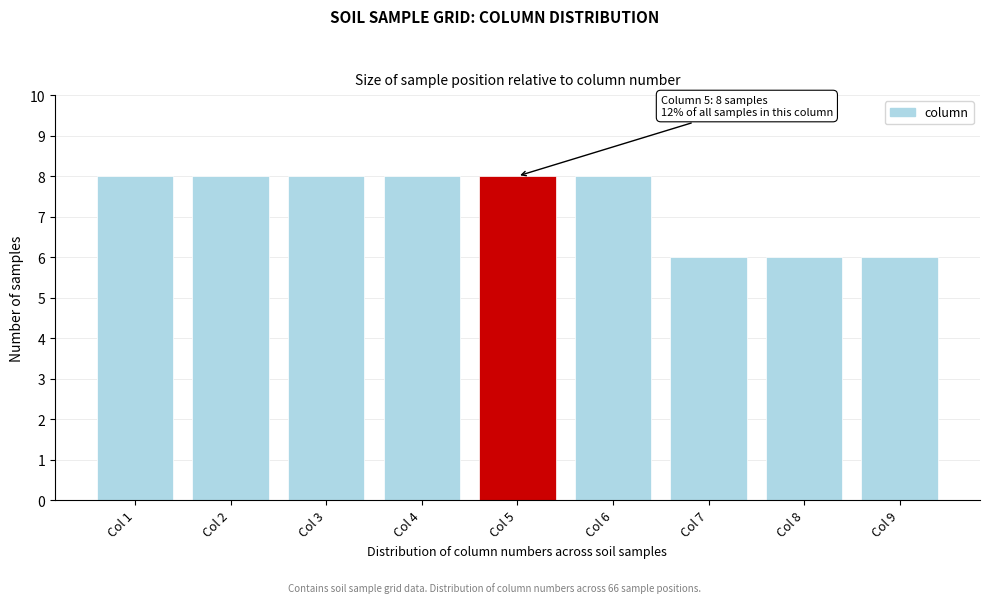

Reading right to left, extract all data points from this chart.

Col 9=6	Col 8=6	Col 7=6	Col 6=8	Col 5=8	Col 4=8	Col 3=8	Col 2=8	Col 1=8